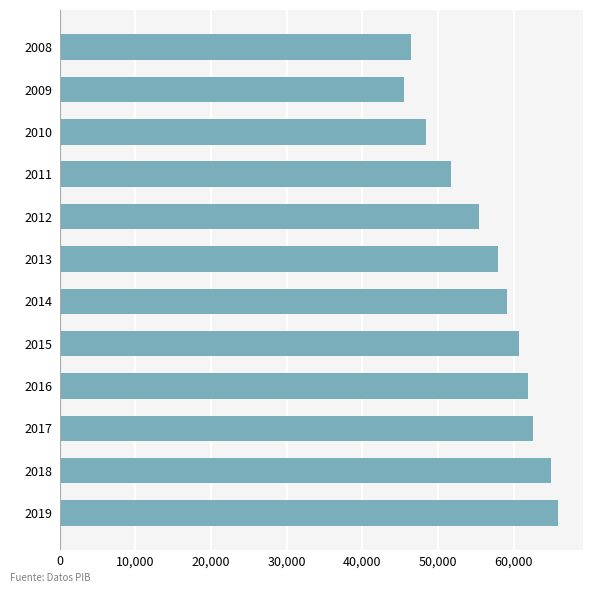

What is the value of the 3rd bar from the top?

48388